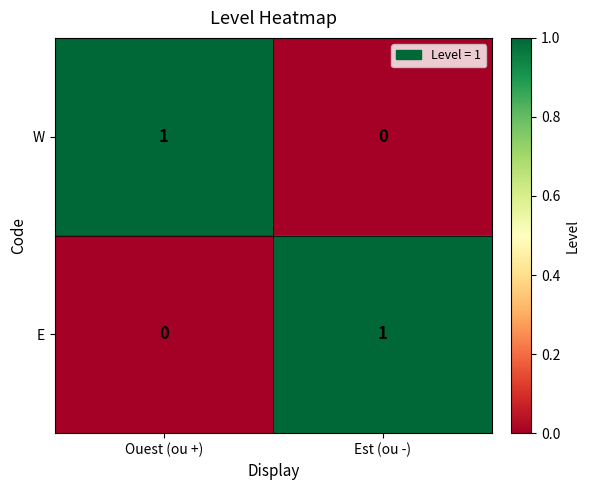

Rank the categories by E value from lowest to highest.

Ouest (ou +), Est (ou -)